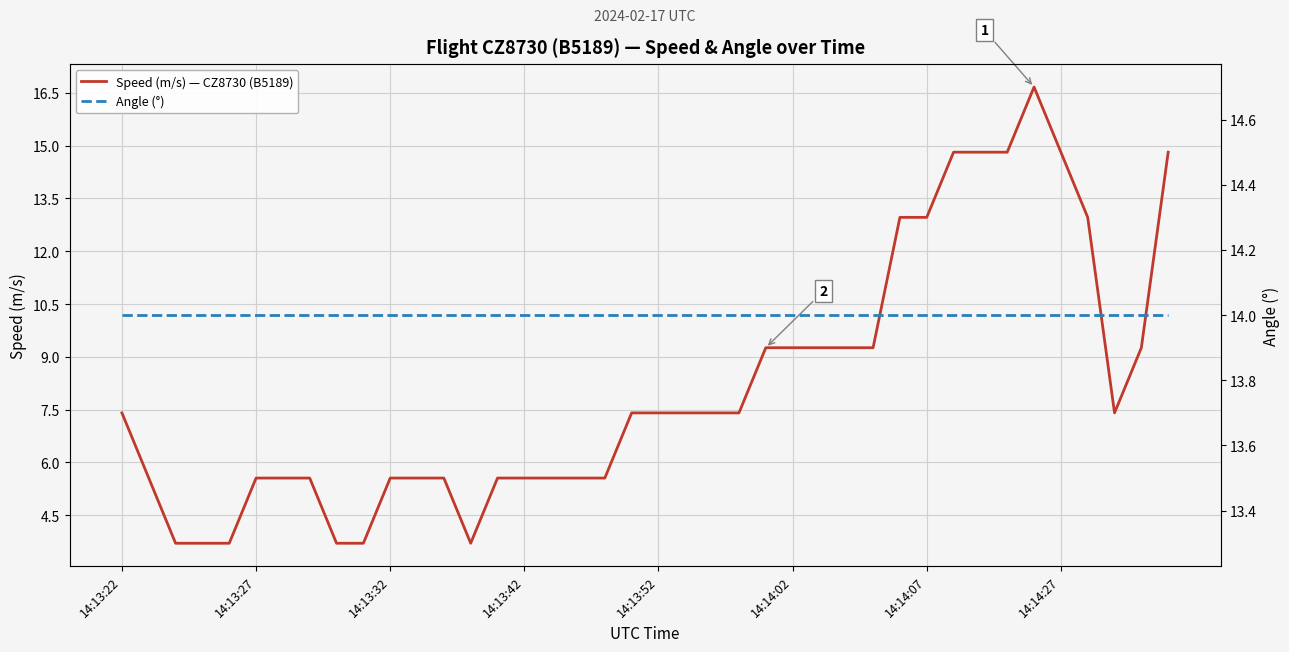

What is the average value of the Angle (°) series?

14.0